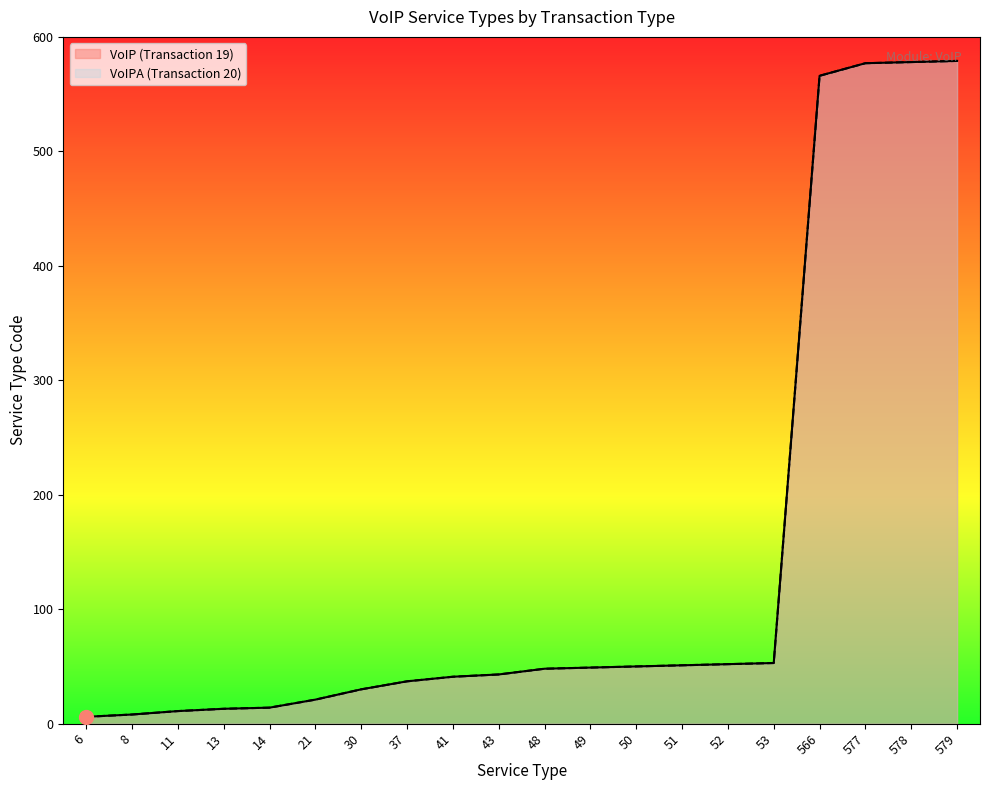

Rank the categories by VoIPA (Transaction 20) value from lowest to highest.

6, 8, 11, 13, 14, 21, 30, 37, 41, 43, 48, 49, 50, 51, 52, 53, 566, 577, 578, 579